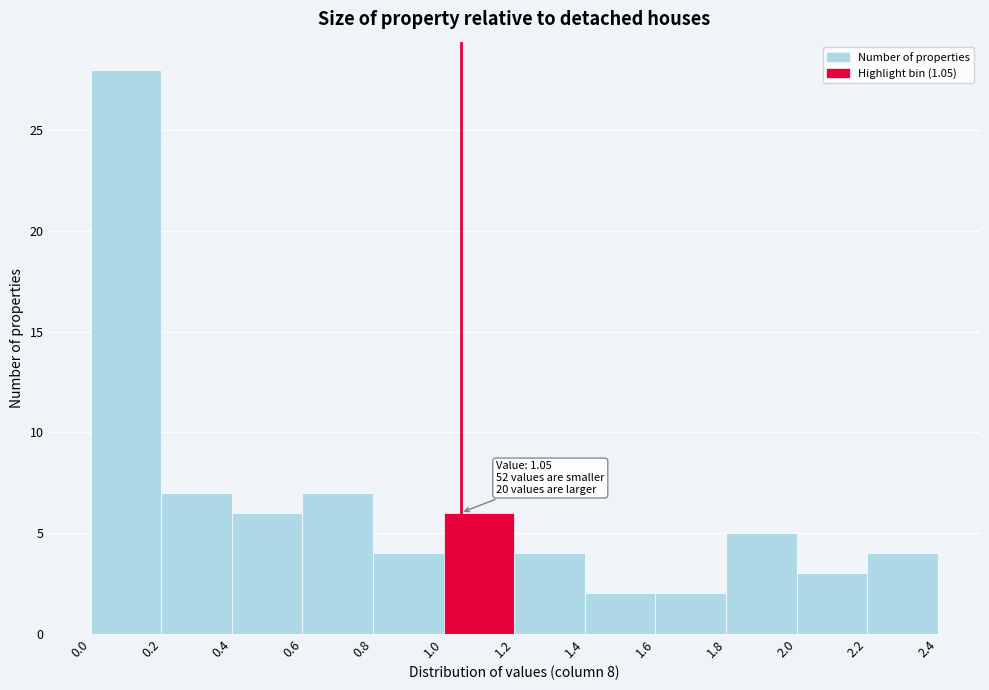

Over which range of the x-axis is the bar tallest?

0.0 to 0.2